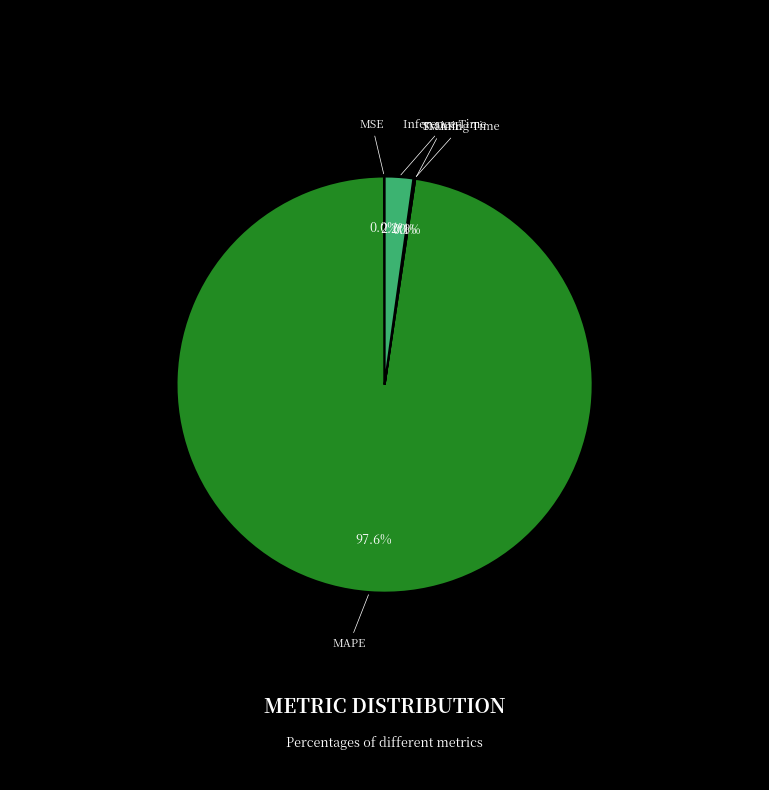

Is there a majority slice in this chart?

Yes